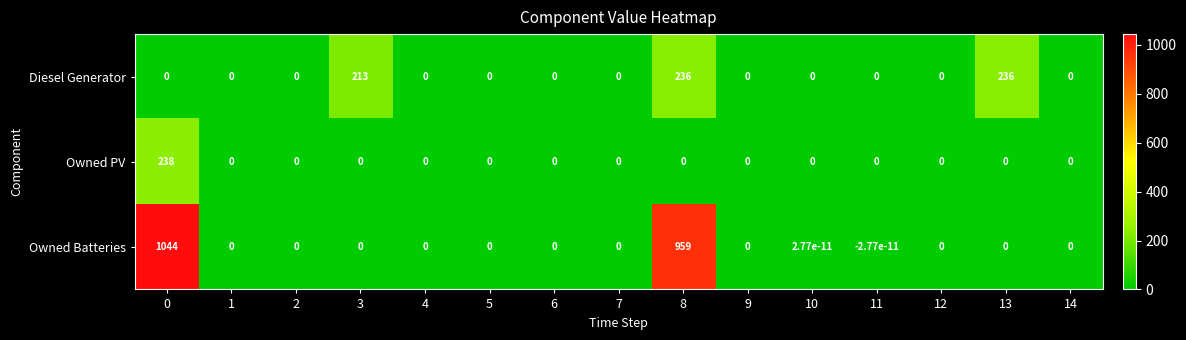

How many positive values does the Owned Batteries series have?

3